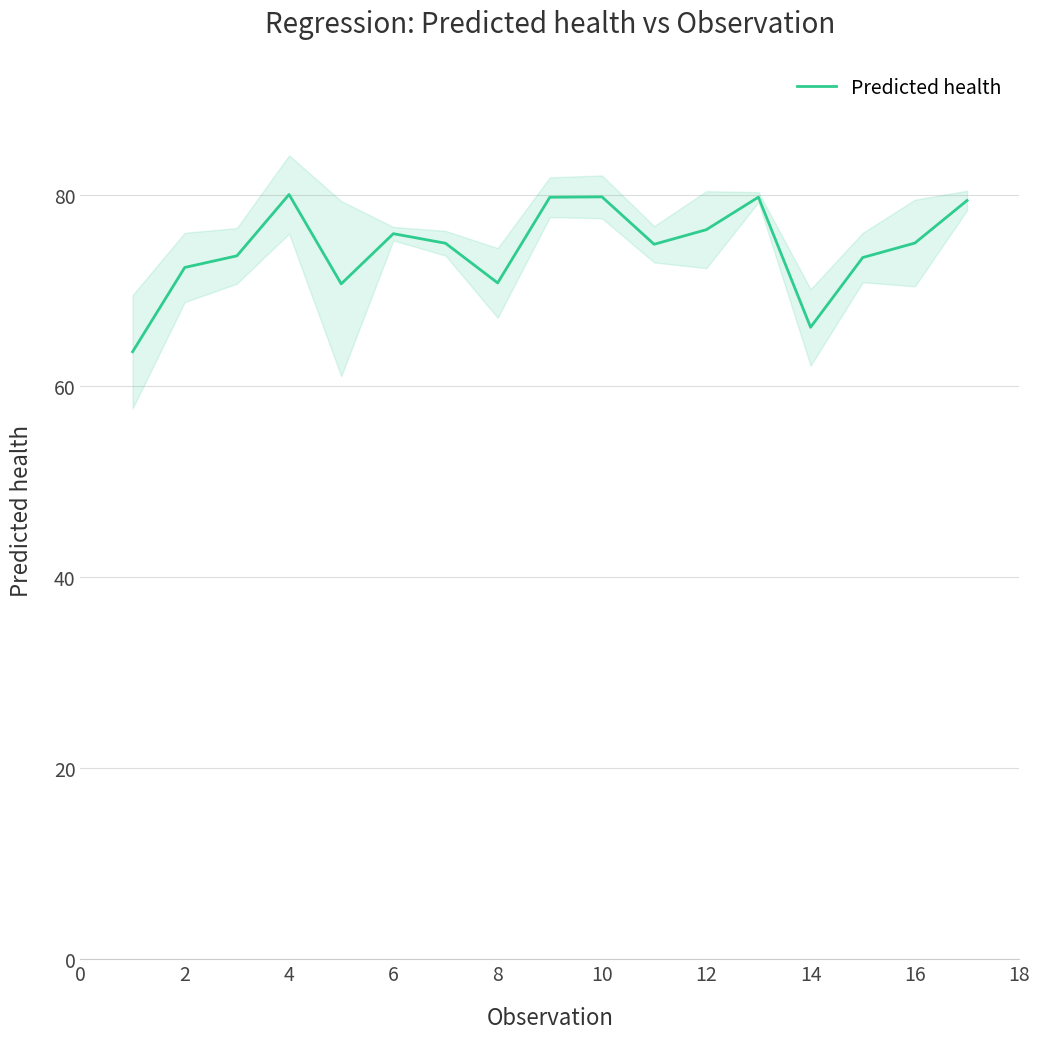

How many data points are above 74?

10